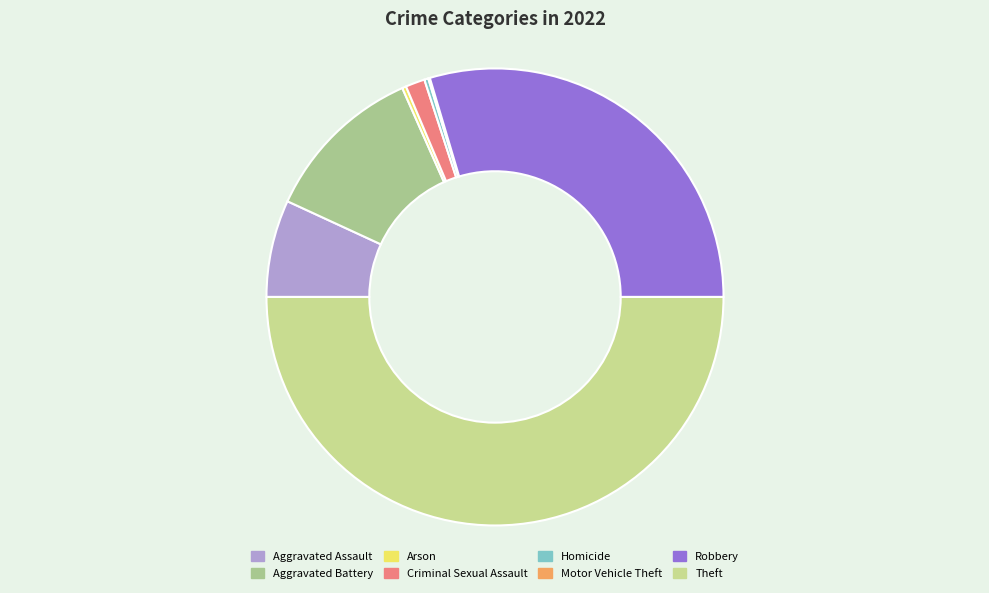

True or false: Theft accounts for 50% of the total.

True